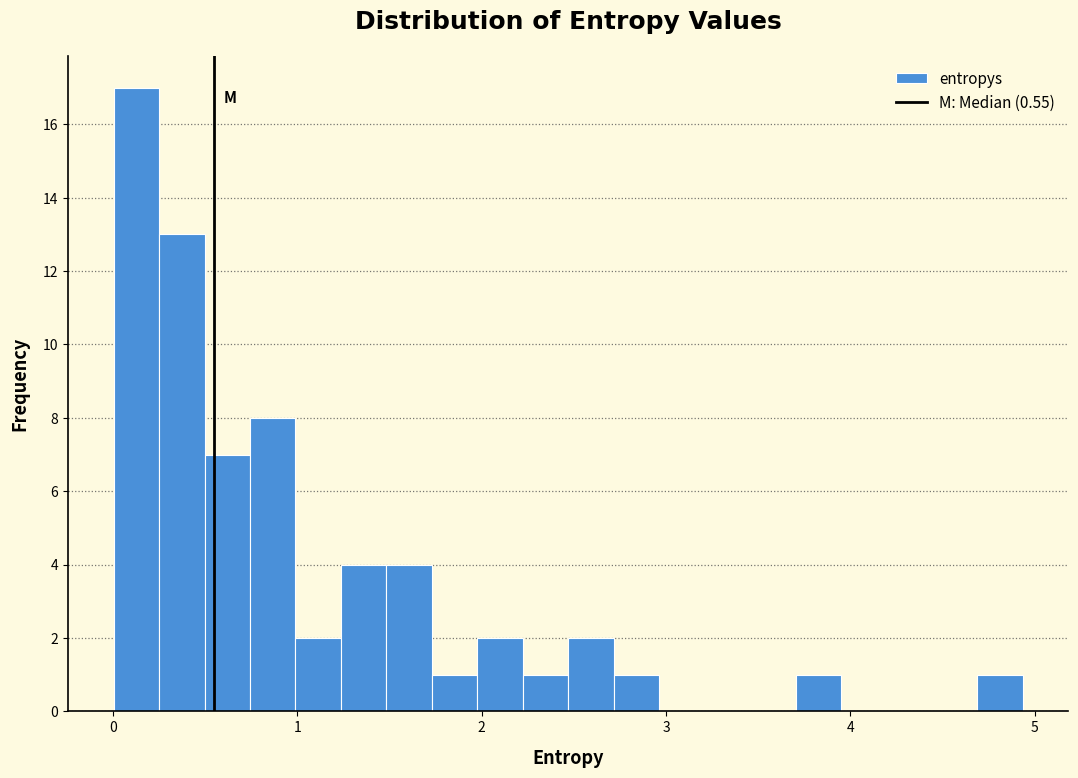

Around what value on the x-axis is the tallest bar? Give the approximate position of its centre, as read against the axis.

0.1